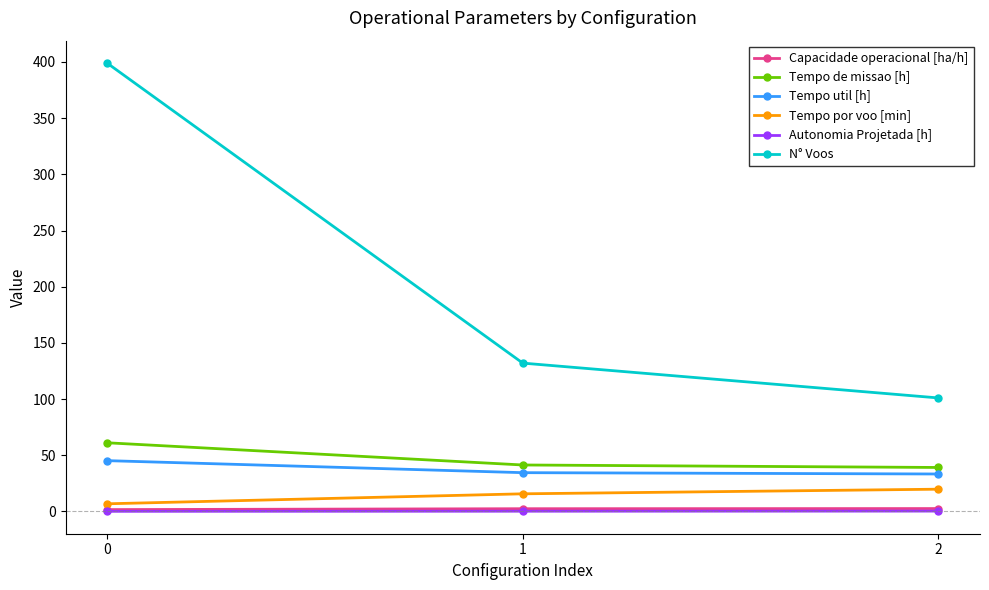

Which series has the largest total across all categories?

N° Voos